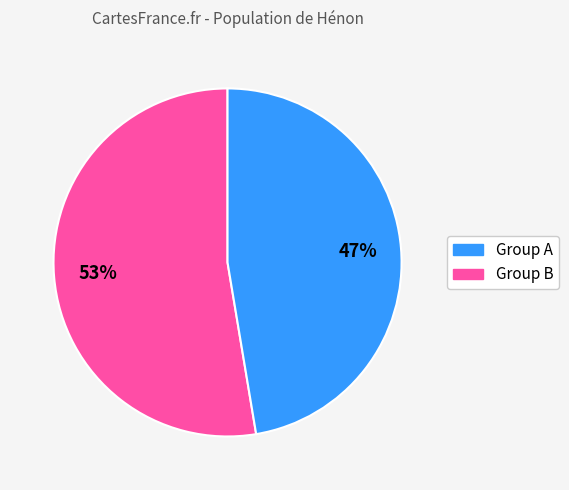

Does any single category account for the majority?

Yes